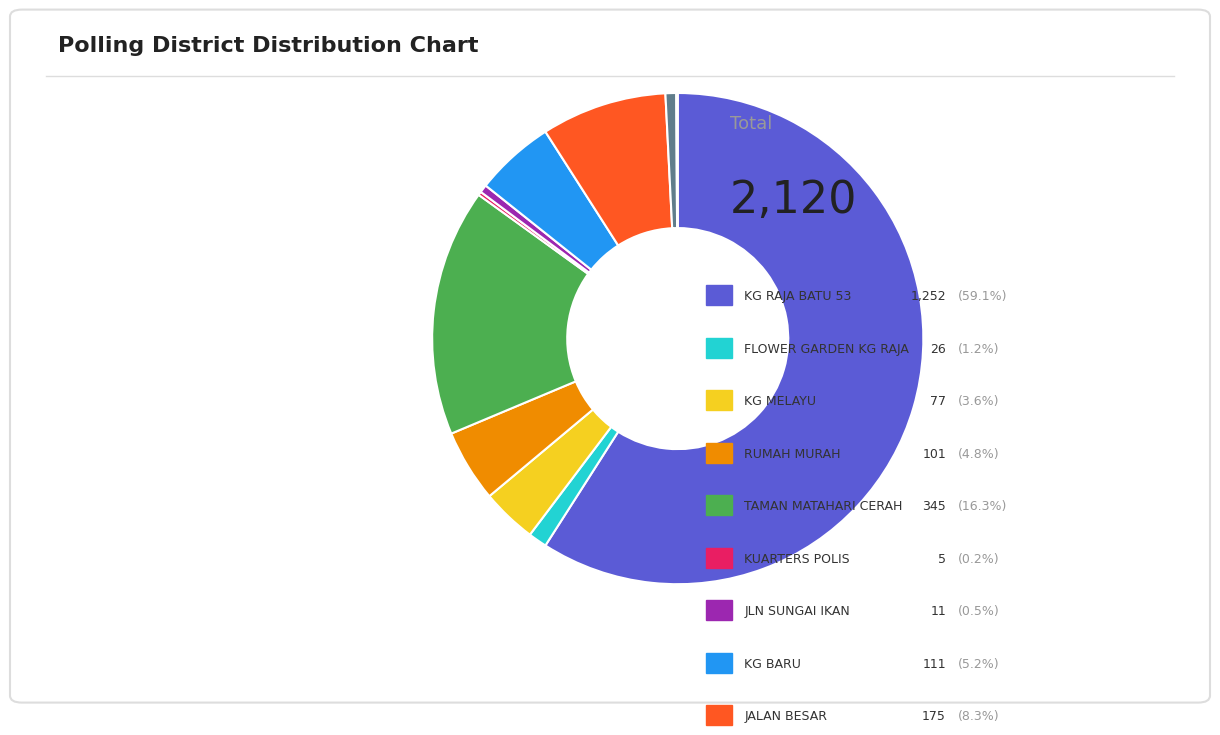

Does any single category account for the majority?

Yes